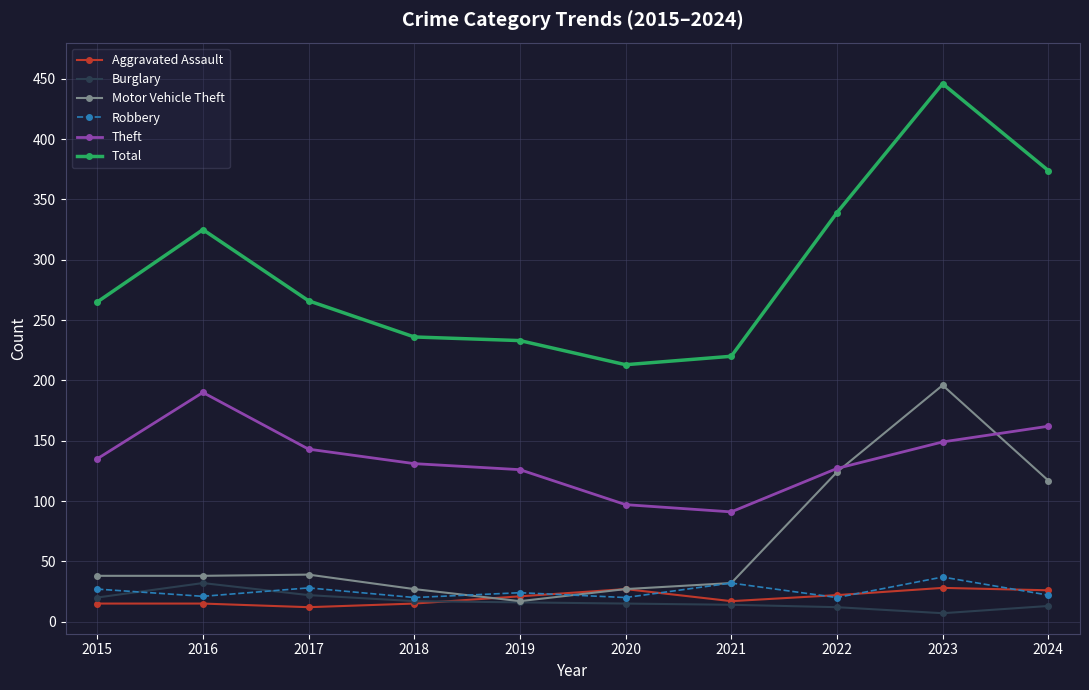

What is the approximate value of Theft at 2019, to the nearest 5?

125